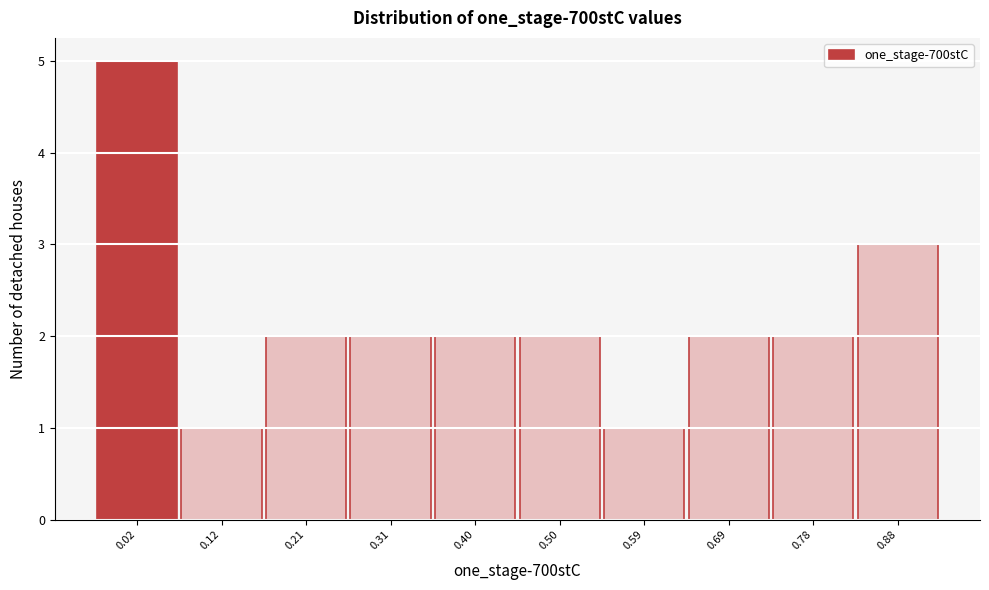

Reading left to right, extract all data points from this chart.

5	1	2	2	2	2	1	2	2	3